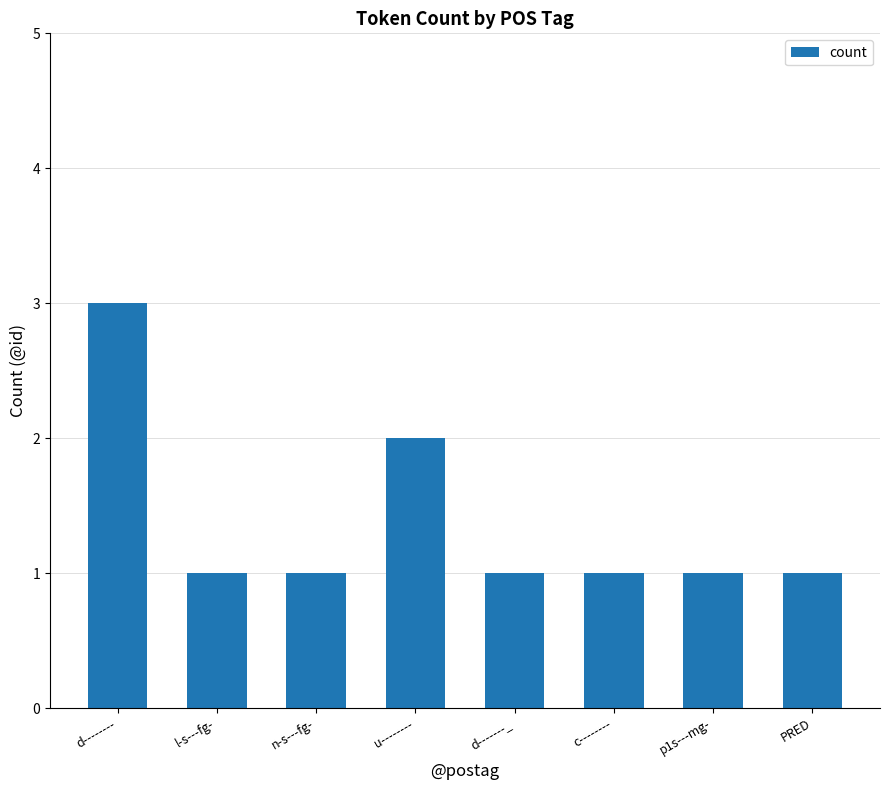

Where is the data nearest to the value 2?

u--------